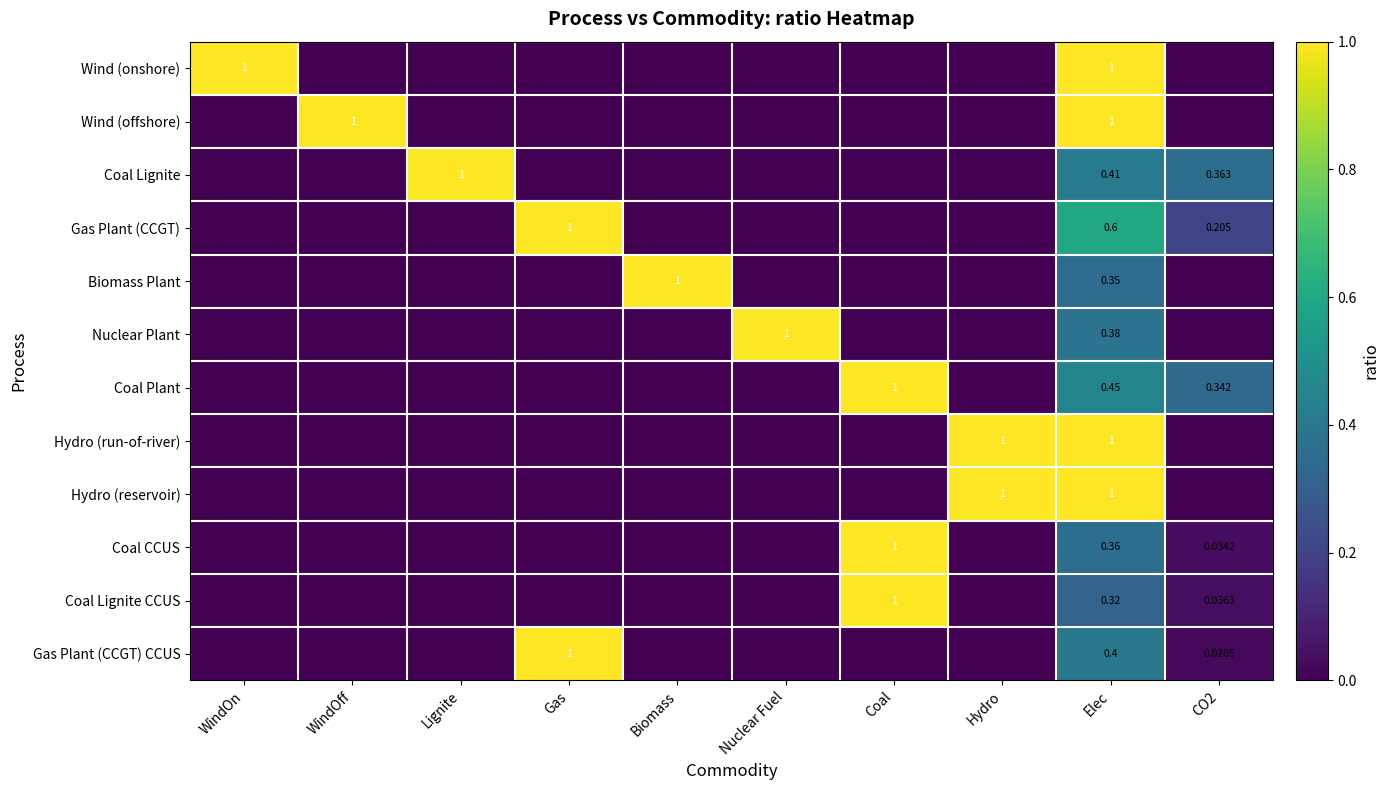

What is the total value across all series at Gas?

2.0